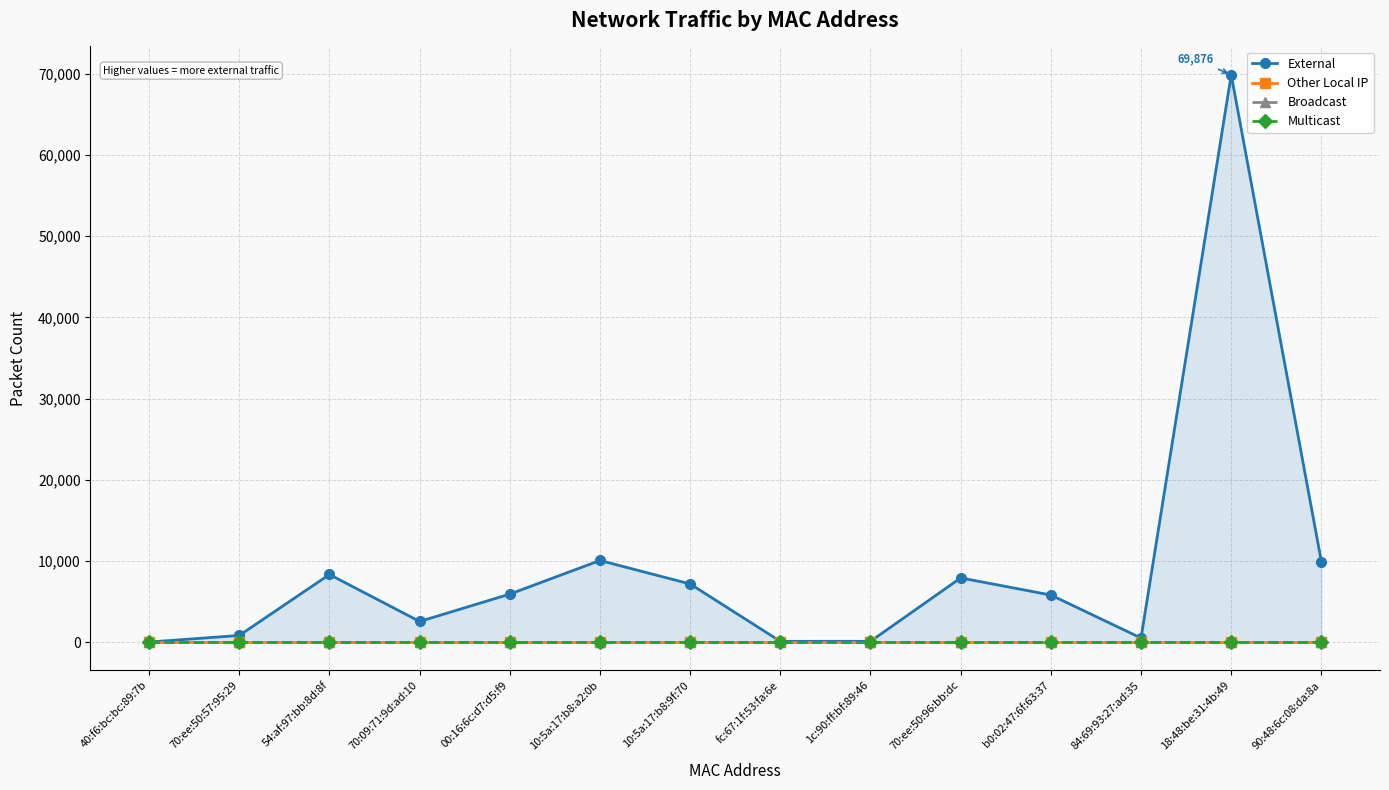

Does the chart display data point markers on the line(s)?

Yes